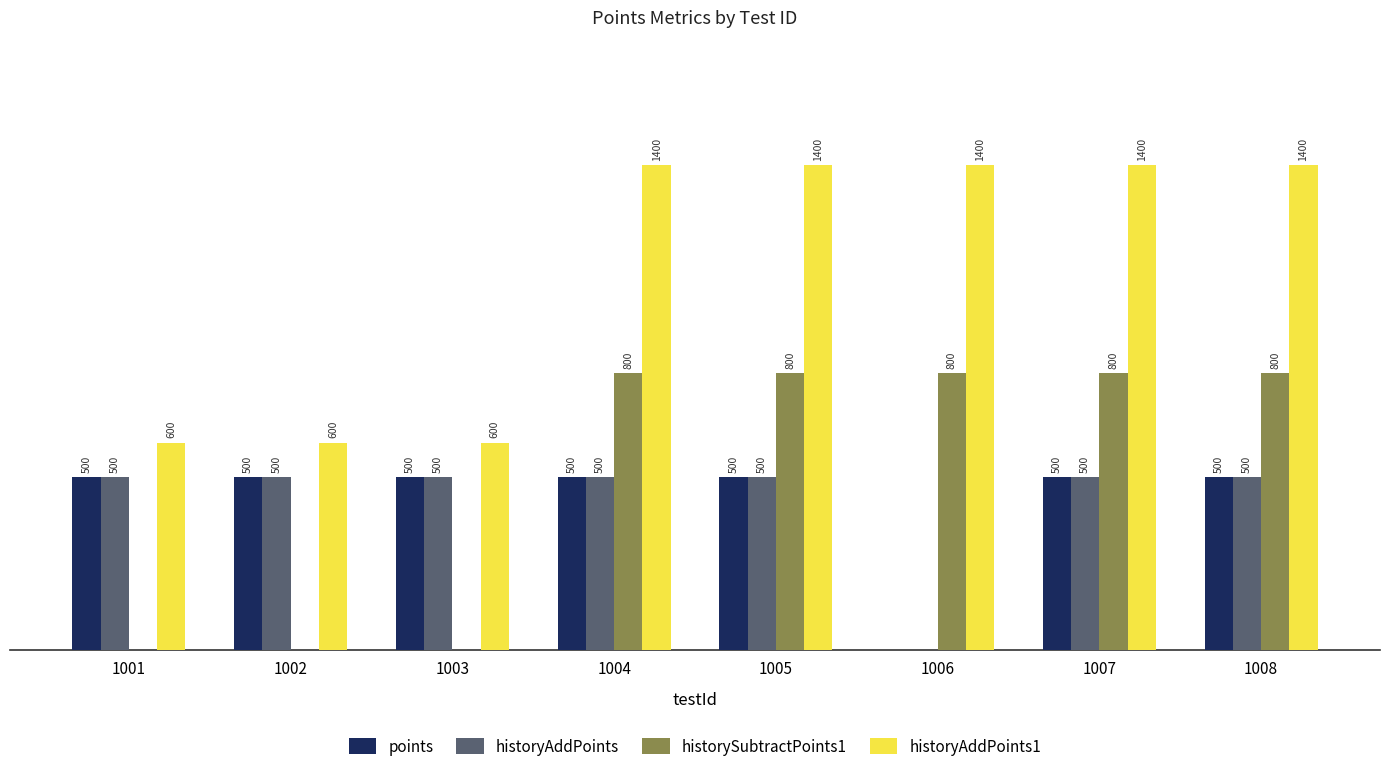

Which series has the largest total across all categories?

historyAddPoints1